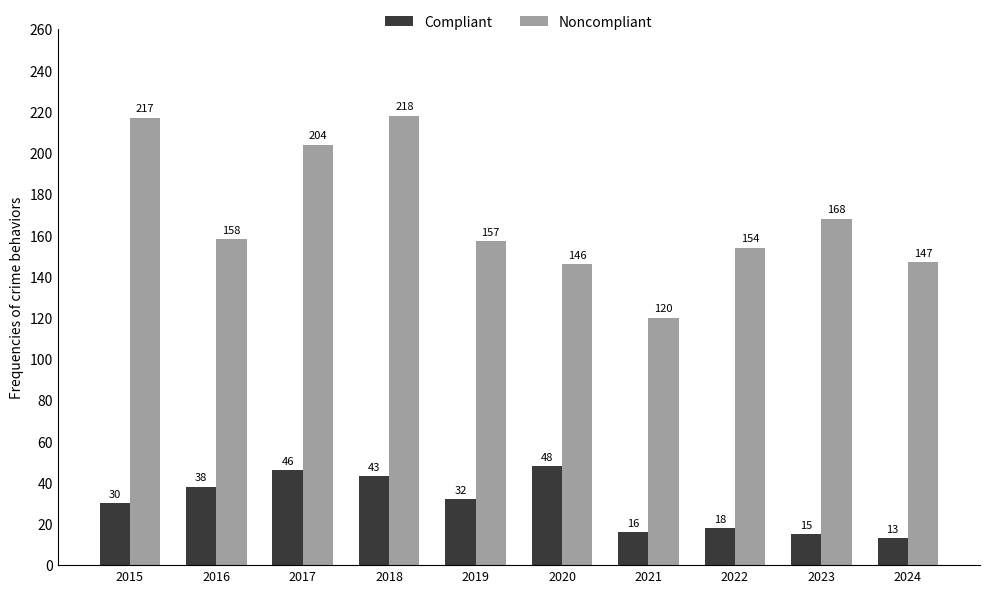

Are the bars horizontal?

No